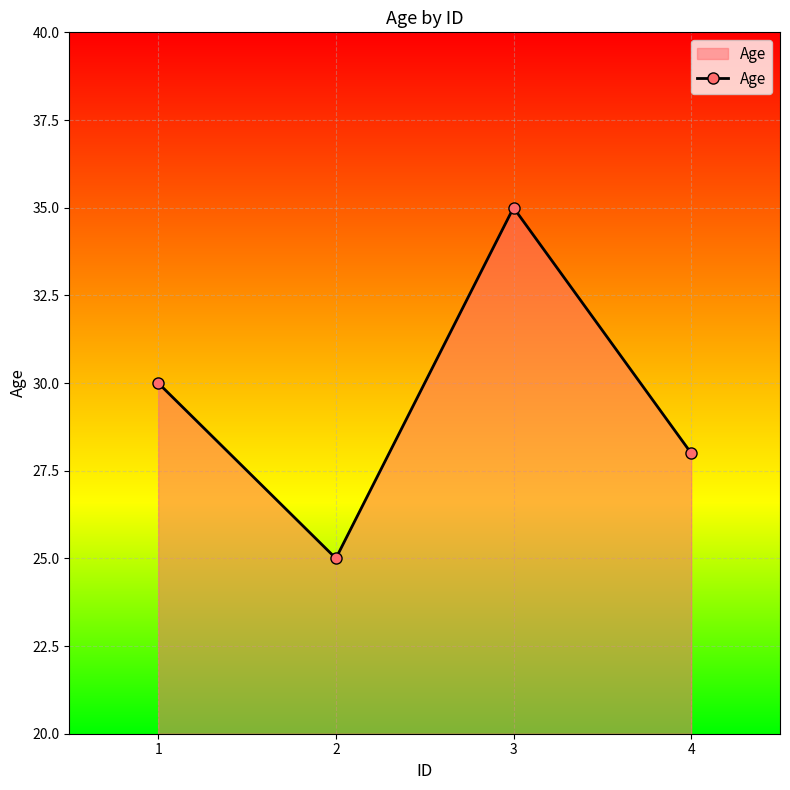

Rank the categories by value from highest to lowest.

3, 1, 4, 2